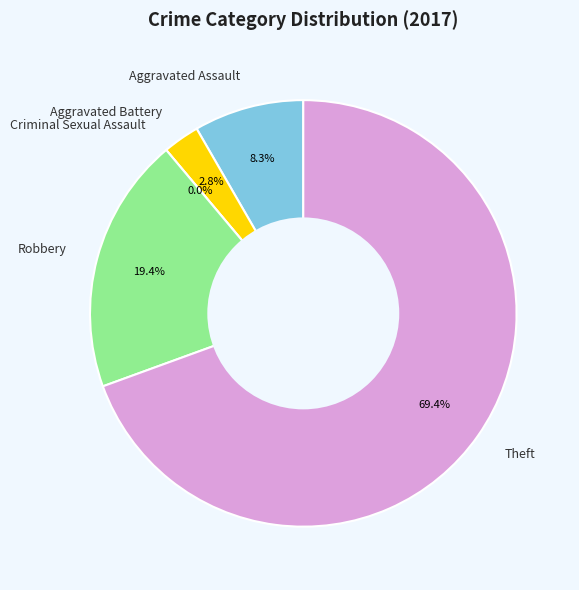

What is the smallest slice in the pie chart?

Criminal Sexual Assault